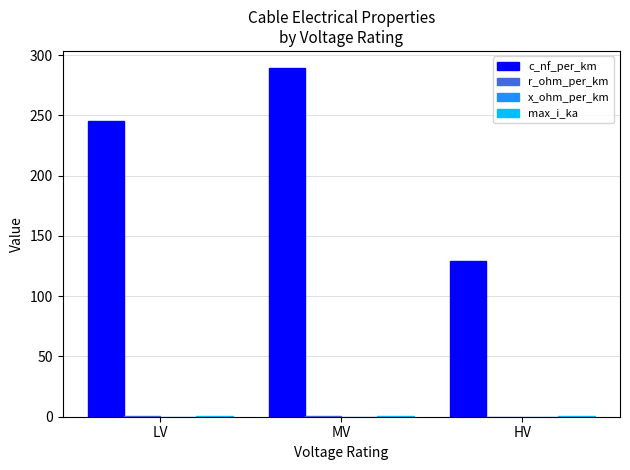

Does the chart contain stacked bars?

No